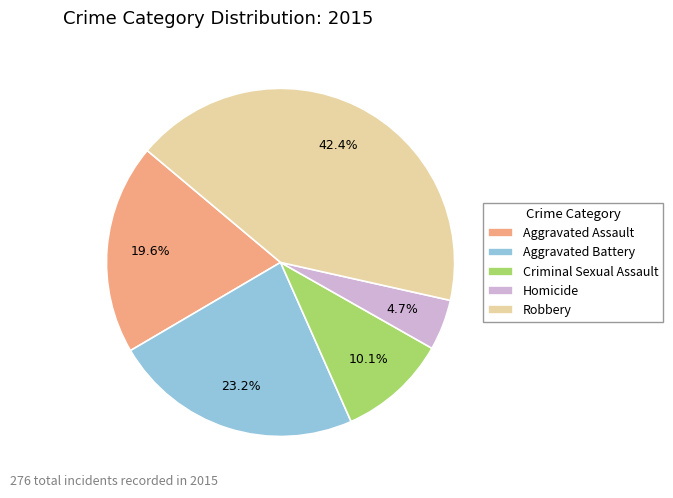

To the nearest percent, what portion does Criminal Sexual Assault represent?

10%